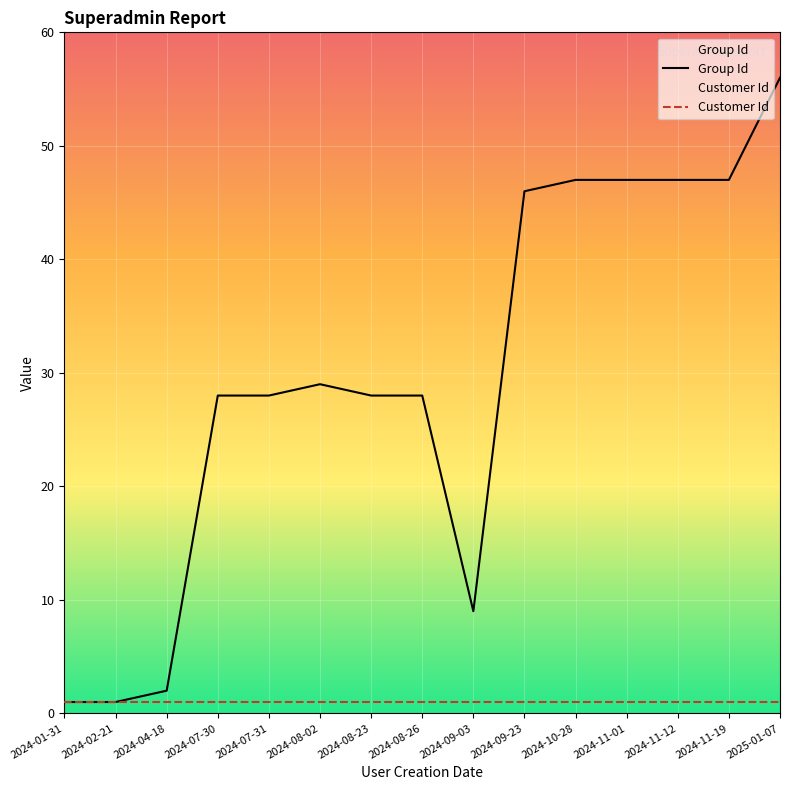

What is the label of the 7th point from the left?

2024-08-23